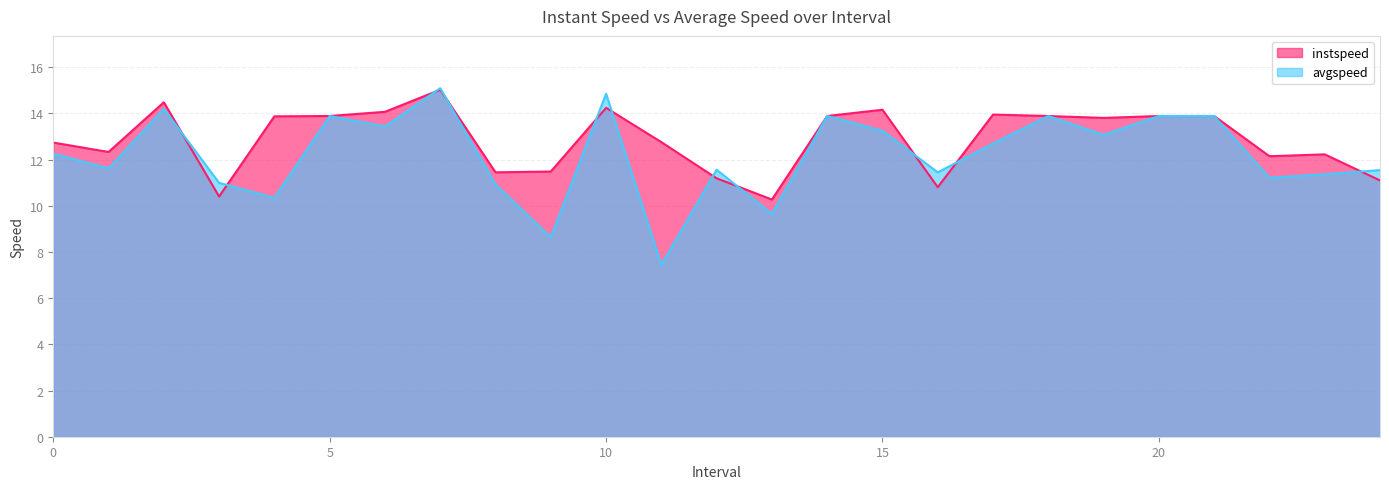

True or false: avgspeed and instspeed cross at least once.

True